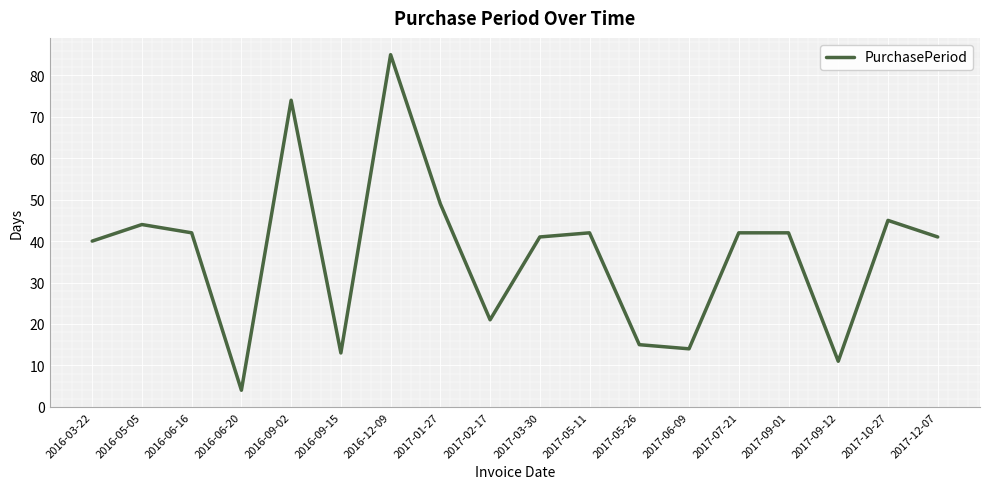

Between 2016-09-02 and 2017-05-11, which is larger?

2016-09-02